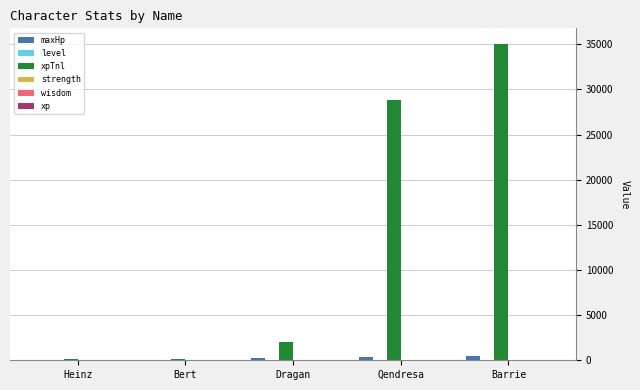

What is the spread (max minus min) of values at Heinz?

99